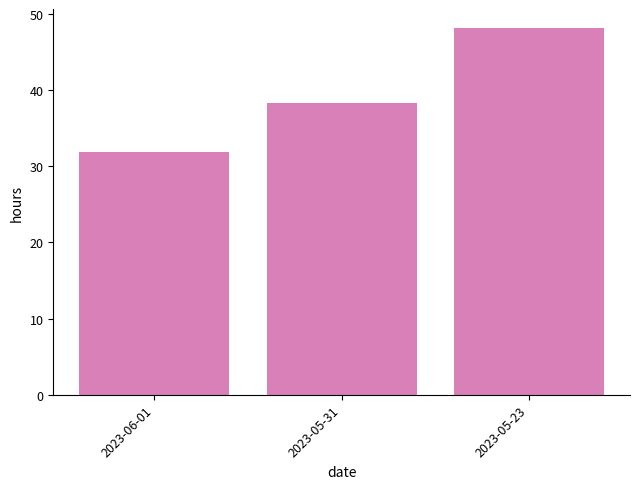

Read the value at 2023-05-23.

48.2